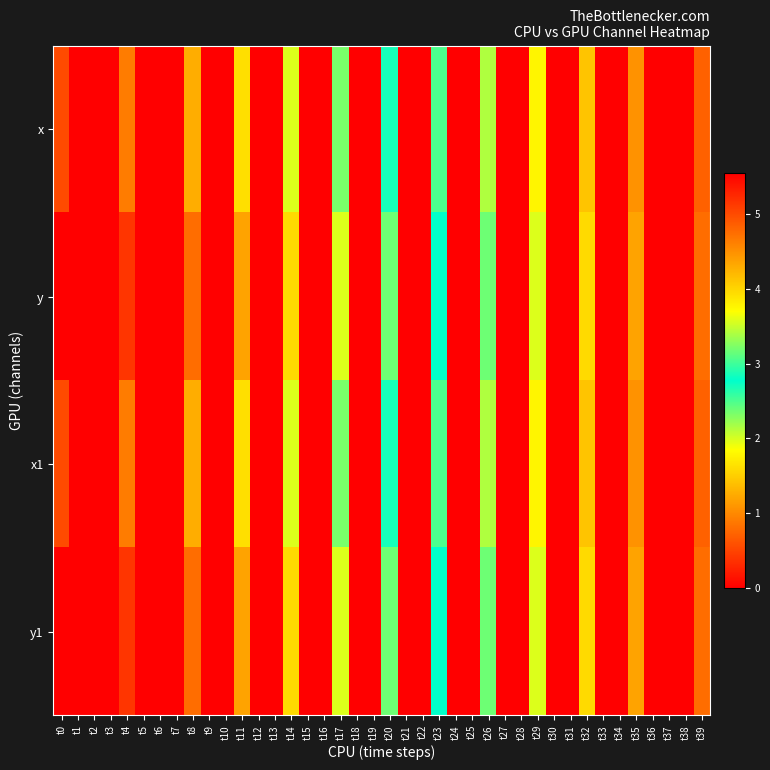

Reading left to right, list all the values displayed in this chart.

x: t0=5.0	t1=0.0	t2=0.0	t3=0.0	t4=4.6	t5=0.0	t6=0.0	t7=0.0	t8=4.3	t9=0.0	t10=0.0	t11=3.9	t12=0.0	t13=0.0	t14=3.6	t15=0.0	t16=0.0	t17=3.2	t18=0.0	t19=0.0	t20=2.9	t21=0.0	t22=0.0	t23=2.5	t24=0.0	t25=0.0	t26=2.1	t27=0.0	t28=0.0	t29=1.8	t30=0.0	t31=0.0	t32=1.4	t33=0.0	t34=0.0	t35=1.1	t36=0.0	t37=0.0	t38=0.0	t39=0.7
y: t0=5.5	t1=0.0	t2=0.0	t3=0.0	t4=5.2	t5=0.0	t6=0.0	t7=0.0	t8=4.8	t9=0.0	t10=0.0	t11=4.4	t12=0.0	t13=0.0	t14=4.0	t15=0.0	t16=0.0	t17=3.6	t18=0.0	t19=0.0	t20=3.2	t21=0.0	t22=0.0	t23=2.8	t24=0.0	t25=0.0	t26=2.4	t27=0.0	t28=0.0	t29=2.0	t30=0.0	t31=0.0	t32=1.6	t33=0.0	t34=0.0	t35=1.2	t36=0.0	t37=0.0	t38=0.0	t39=0.8
x1: t0=5.0	t1=0.0	t2=0.0	t3=0.0	t4=4.6	t5=0.0	t6=0.0	t7=0.0	t8=4.3	t9=0.0	t10=0.0	t11=3.9	t12=0.0	t13=0.0	t14=3.6	t15=0.0	t16=0.0	t17=3.2	t18=0.0	t19=0.0	t20=2.9	t21=0.0	t22=0.0	t23=2.5	t24=0.0	t25=0.0	t26=2.1	t27=0.0	t28=0.0	t29=1.8	t30=0.0	t31=0.0	t32=1.4	t33=0.0	t34=0.0	t35=1.1	t36=0.0	t37=0.0	t38=0.0	t39=0.7
y1: t0=5.5	t1=0.0	t2=0.0	t3=0.0	t4=5.2	t5=0.0	t6=0.0	t7=0.0	t8=4.8	t9=0.0	t10=0.0	t11=4.4	t12=0.0	t13=0.0	t14=4.0	t15=0.0	t16=0.0	t17=3.6	t18=0.0	t19=0.0	t20=3.2	t21=0.0	t22=0.0	t23=2.8	t24=0.0	t25=0.0	t26=2.4	t27=0.0	t28=0.0	t29=2.0	t30=0.0	t31=0.0	t32=1.6	t33=0.0	t34=0.0	t35=1.2	t36=0.0	t37=0.0	t38=0.0	t39=0.8